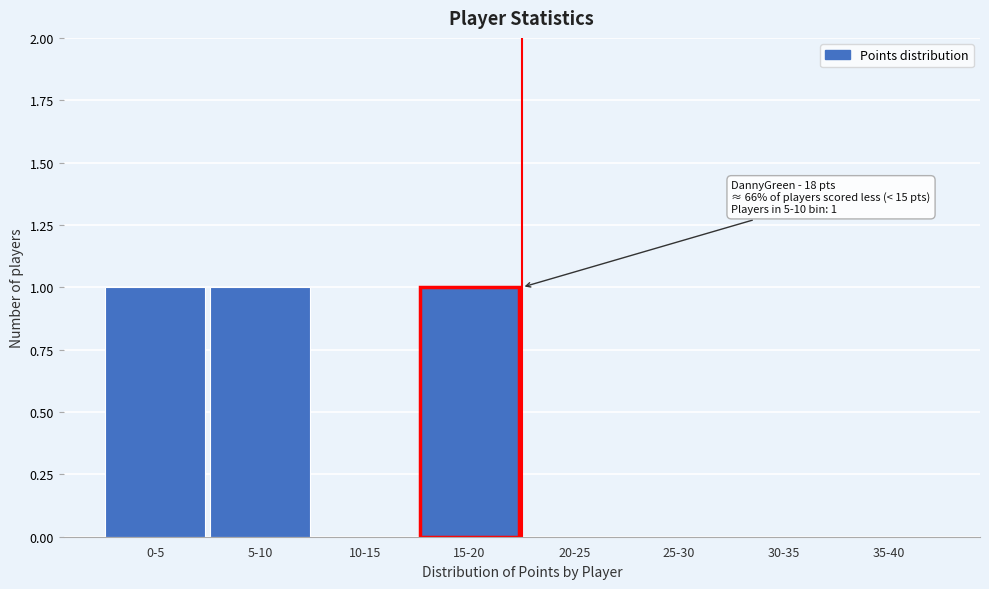

Reading left to right, extract all data points from this chart.

0-5=1	5-10=1	10-15=0	15-20=1	20-25=0	25-30=0	30-35=0	35-40=0